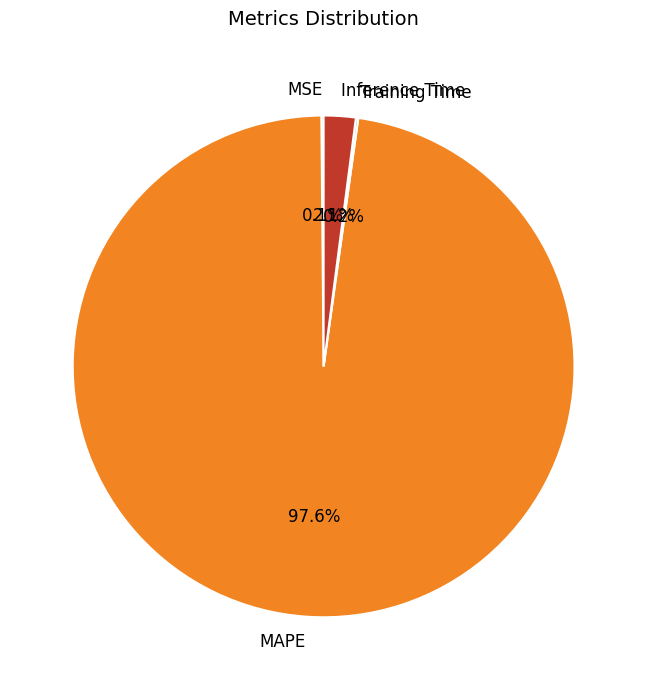

Which category has the biggest portion of the pie?

MAPE